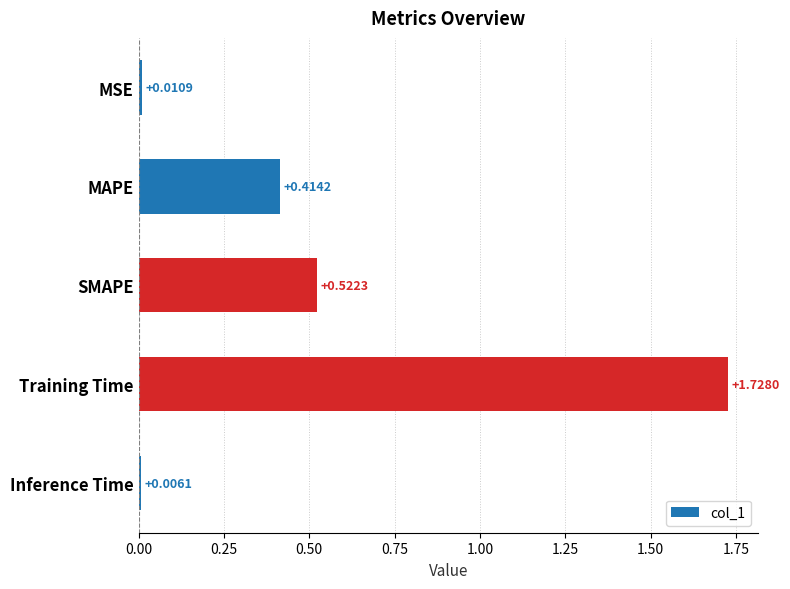

What is the sum of all values?

2.7